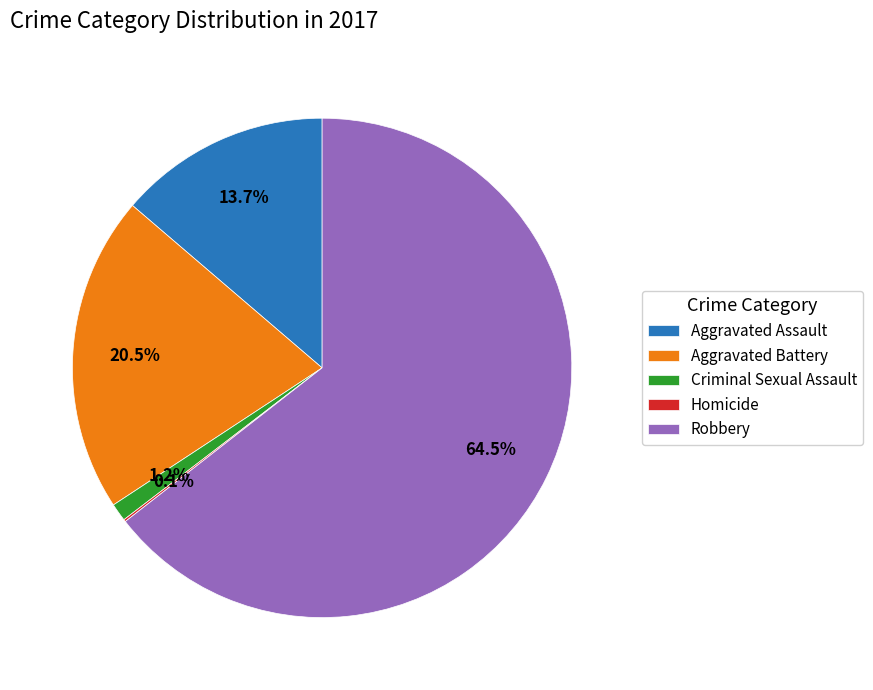

What is the ratio of the value at Robbery to the value at Aggravated Battery?

3.1